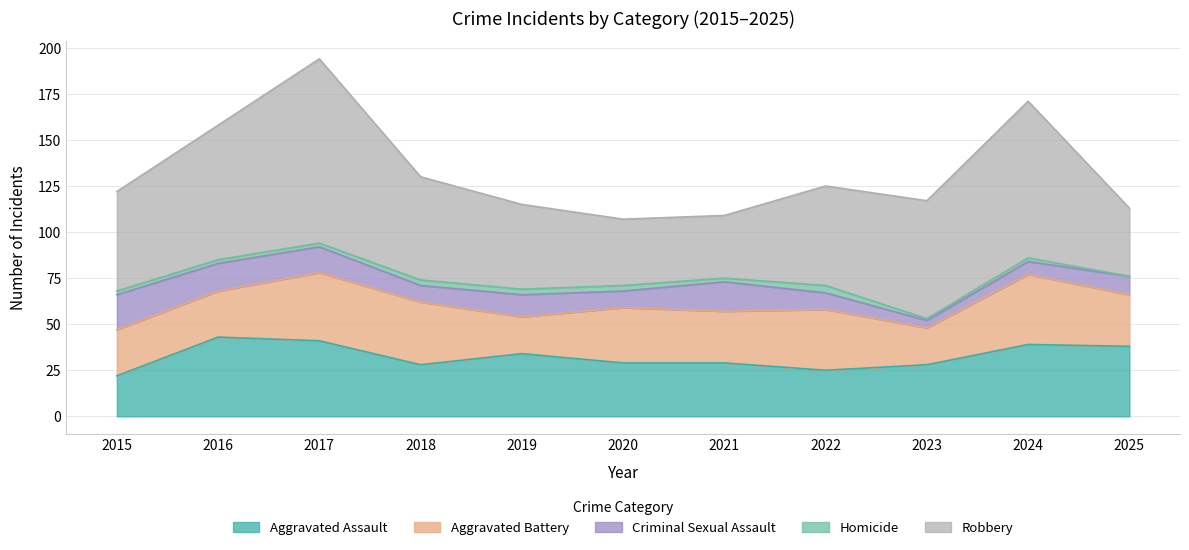

True or false: Aggravated Battery and Aggravated Assault intersect in this chart.

True